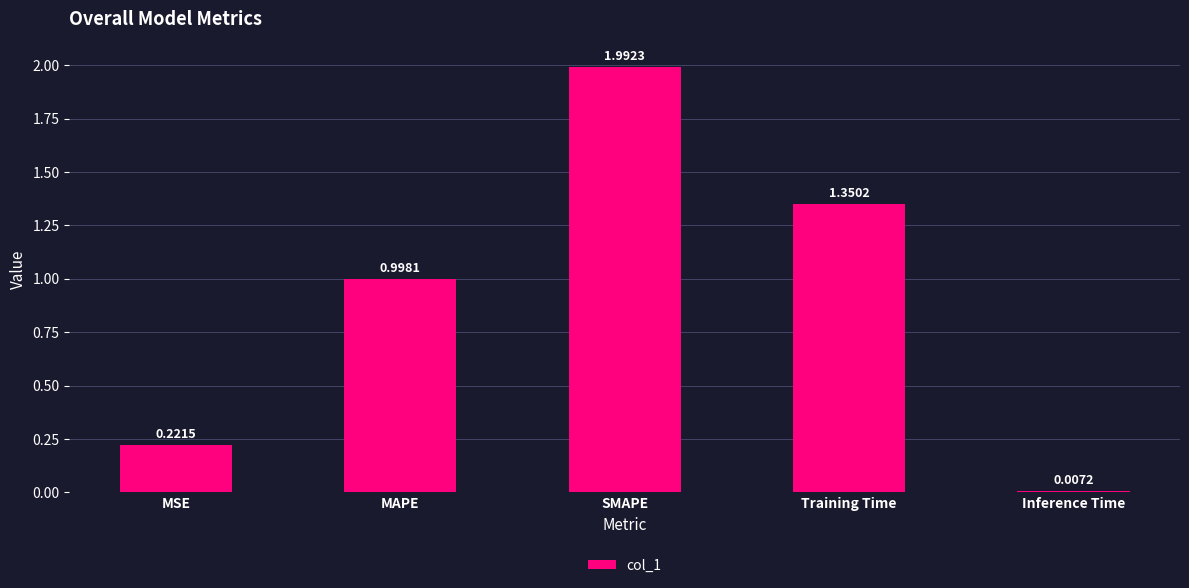

Where is the data nearest to the value 0?

Inference Time